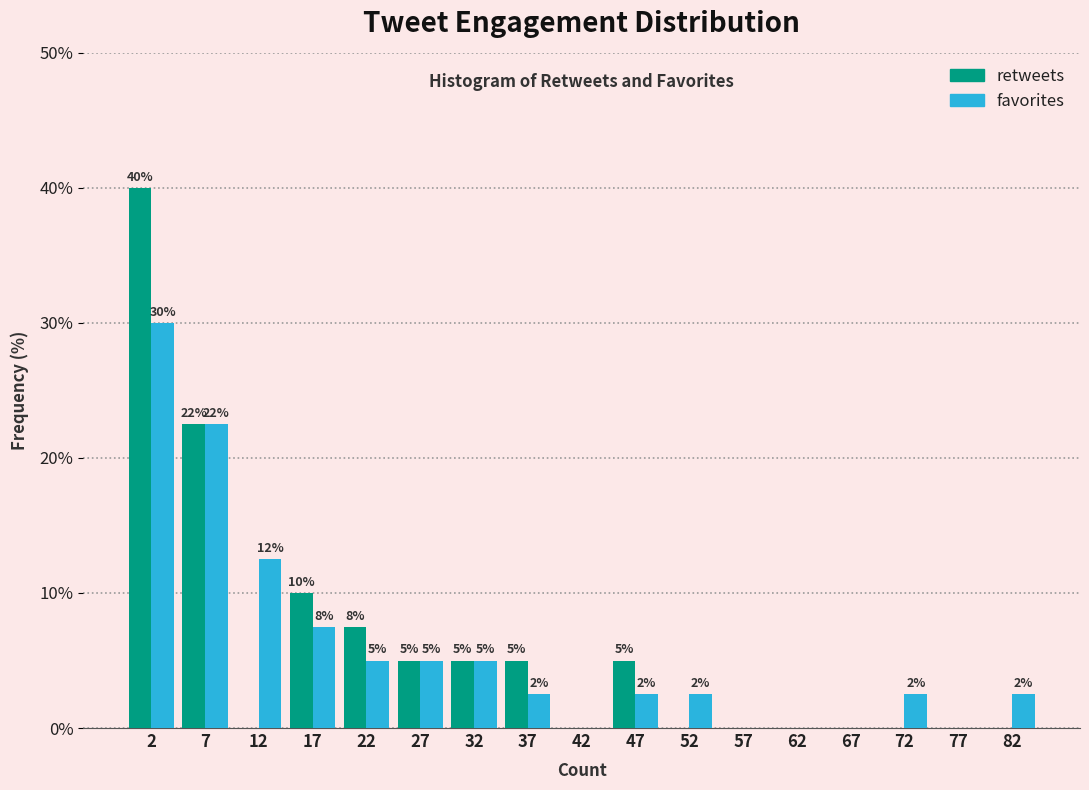

In the favorites series, which range on the x-axis has the tallest bar?

0 to 5